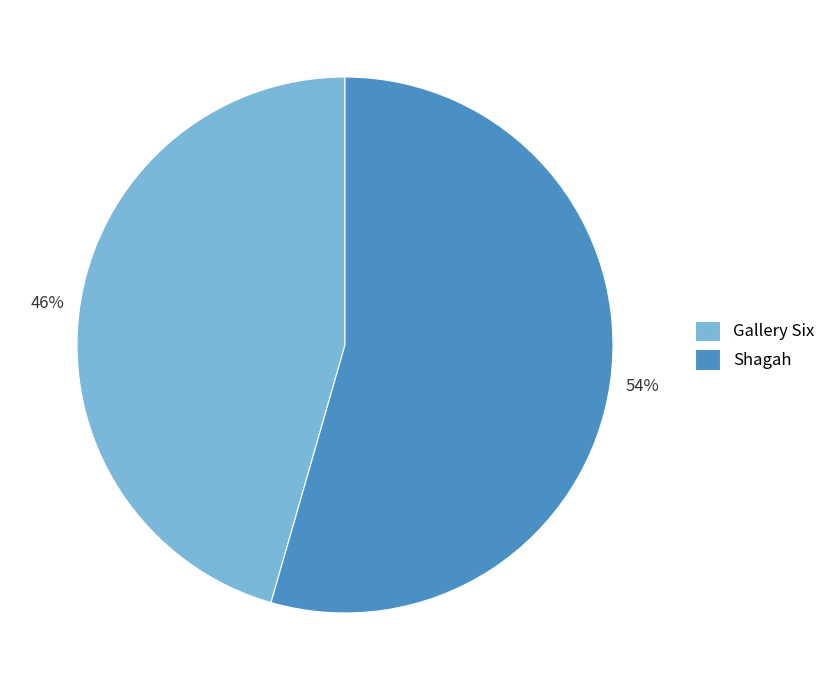

Count the number of slices in the pie.

2